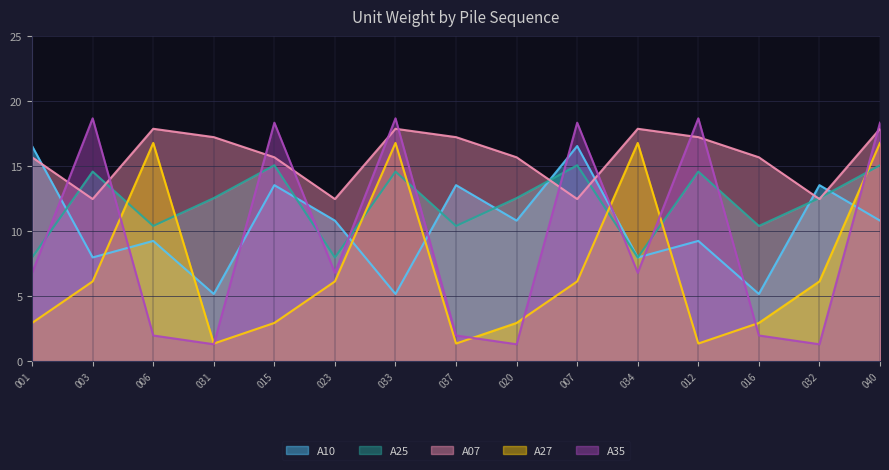

True or false: A27 has a value of 3.0 at 015.

True